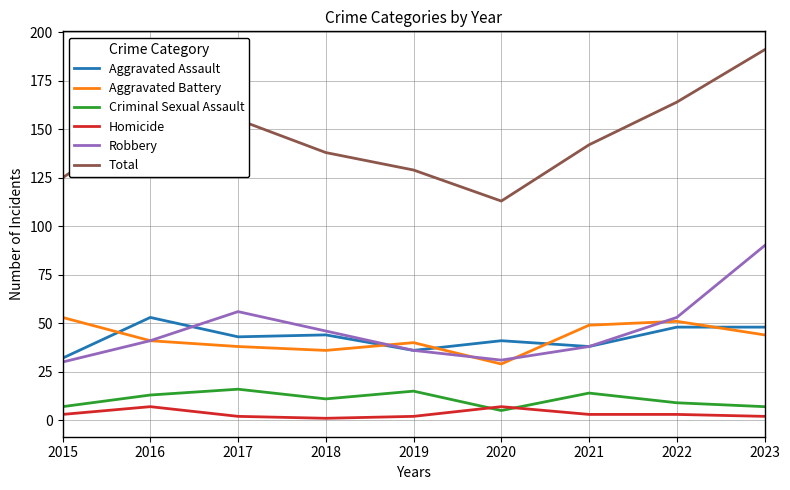

What is the lowest value of the Total series?

113